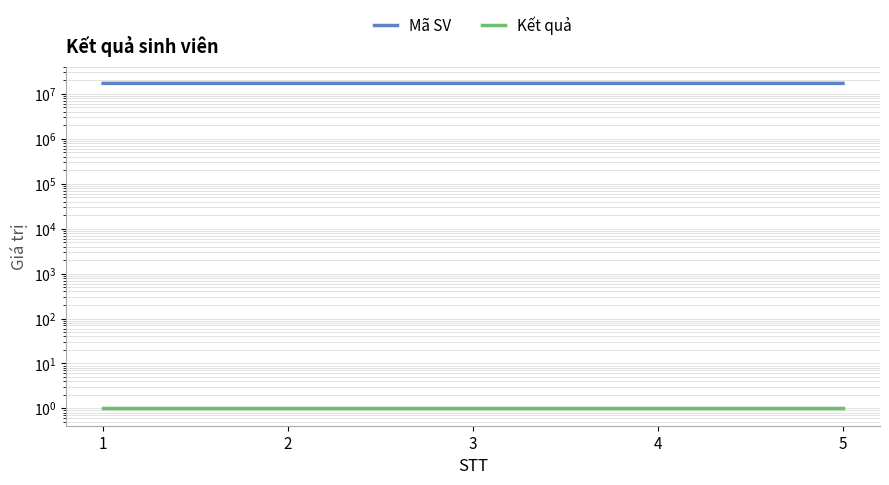

How many distinct data groups are displayed?

2